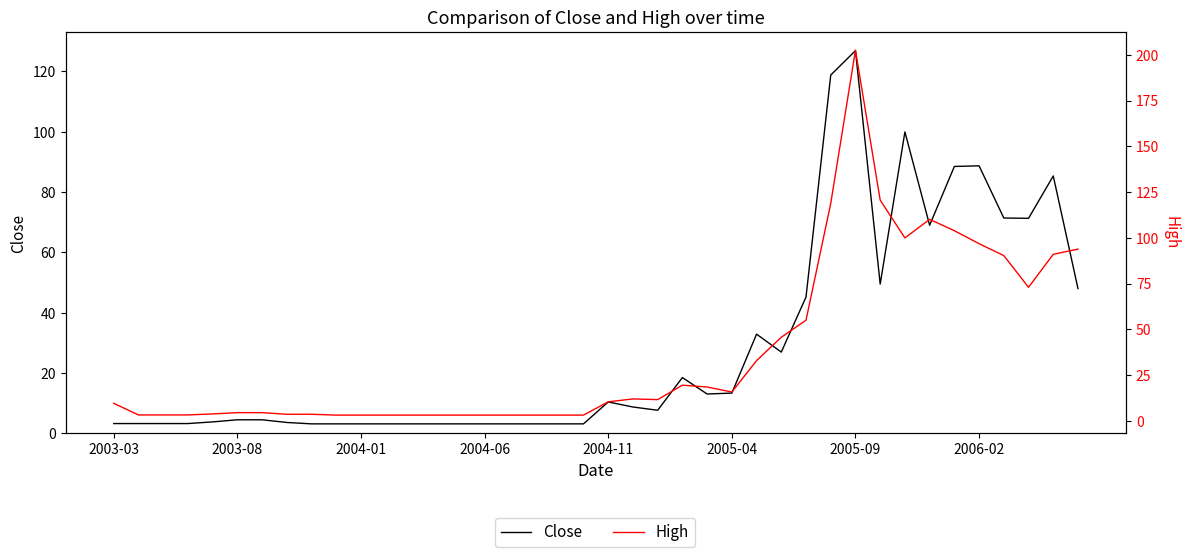

How many values in the High series exceed 10?

20